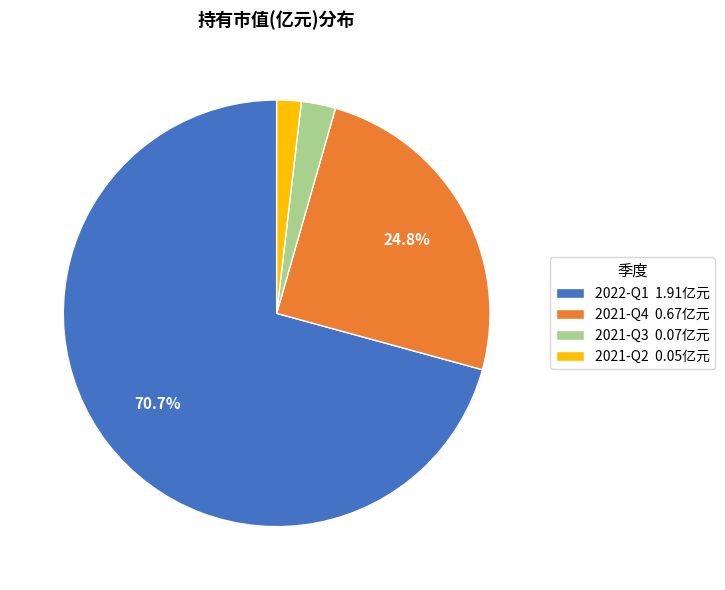

Do 2021-Q2 and 2021-Q4 together represent more than half of the pie?

No